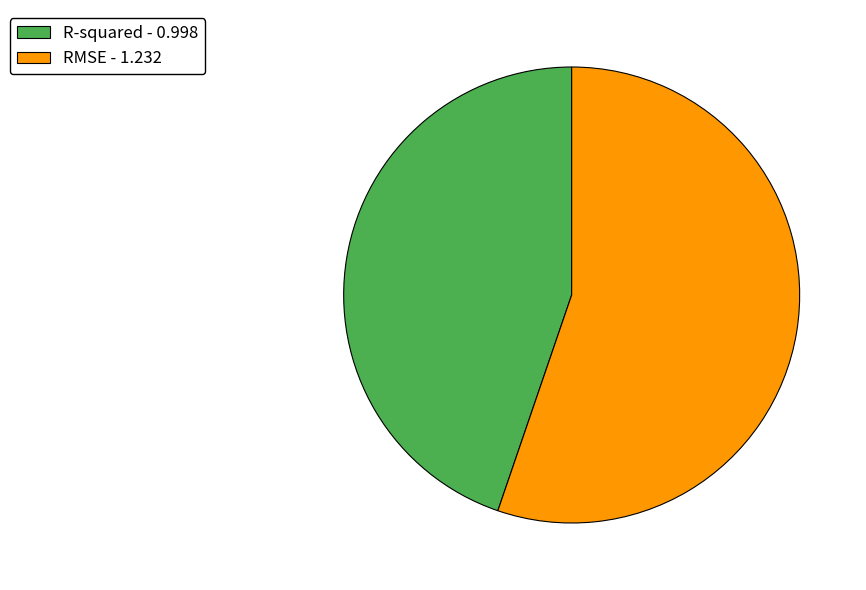

What is the smallest slice in the pie chart?

R-squared